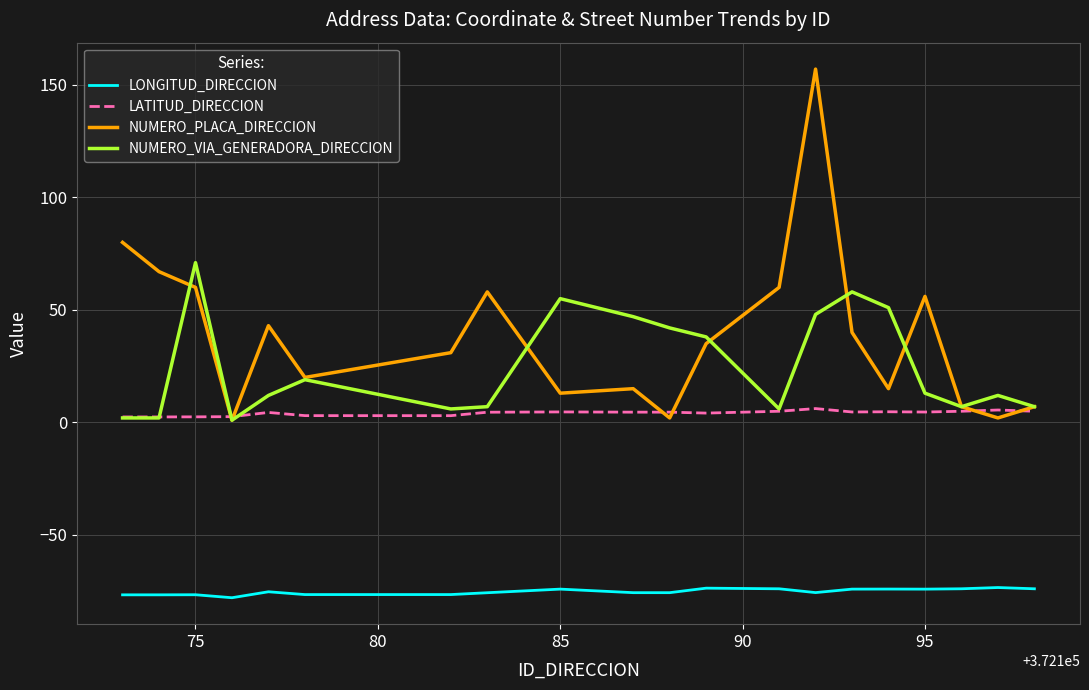

At how many categories does at least one series exceed 155?

1